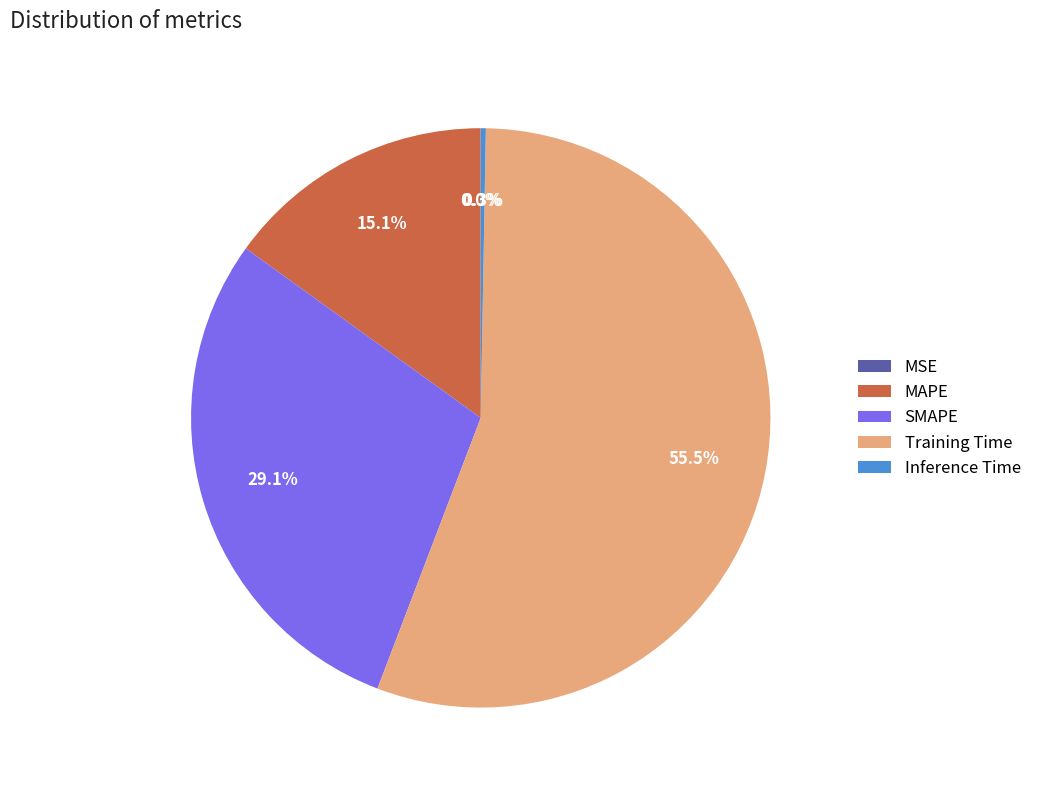

To the nearest percent, what is the difference between the largest and smallest slice percentages?

56%